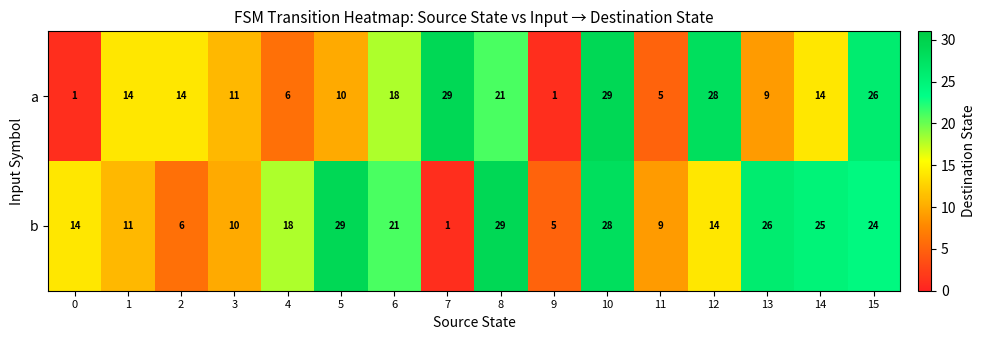

List the series in order of their overall mean, lowest first.

a, b